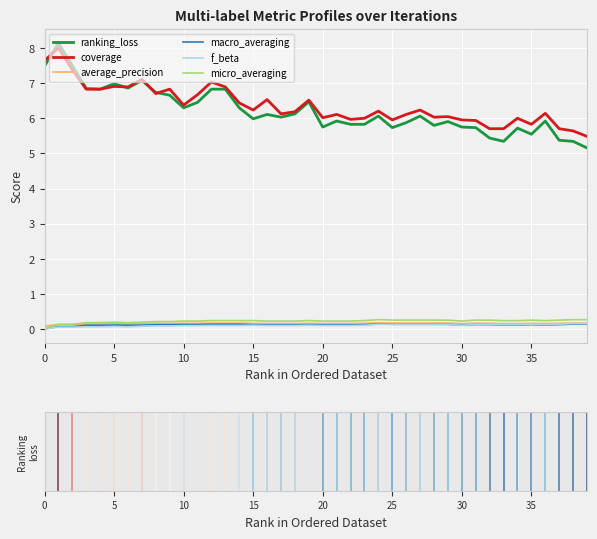

True or false: ranking_loss and macro_averaging cross at least once.

False